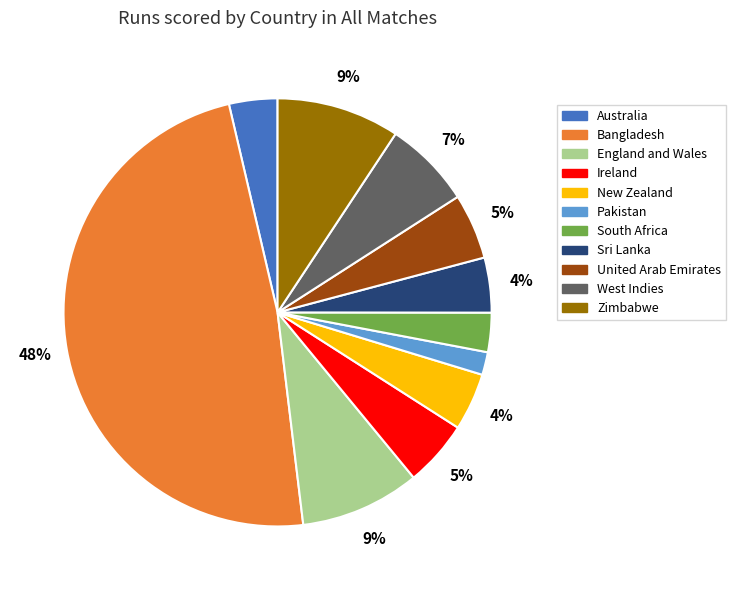

Which category has the smallest portion of the pie?

Pakistan